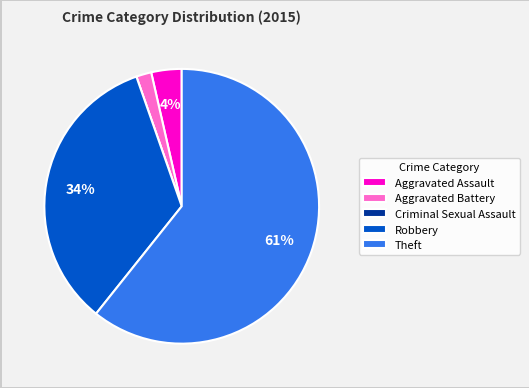

To the nearest percent, what is the average slice percentage?

20%